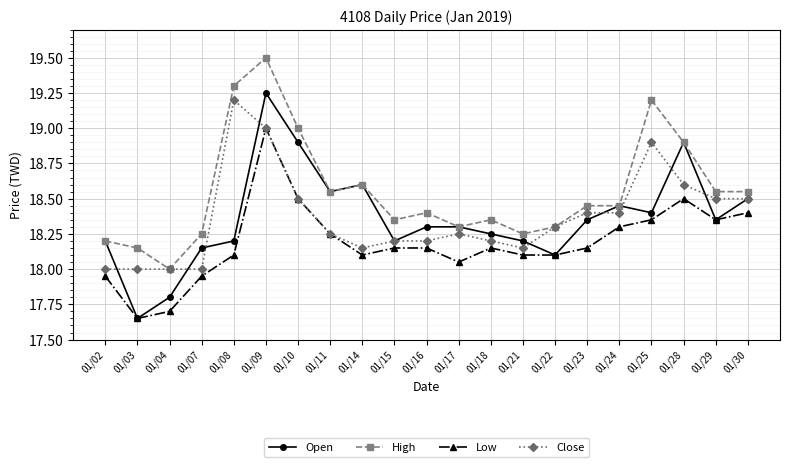

At which category does the chart reach its minimum across all series?

01/03